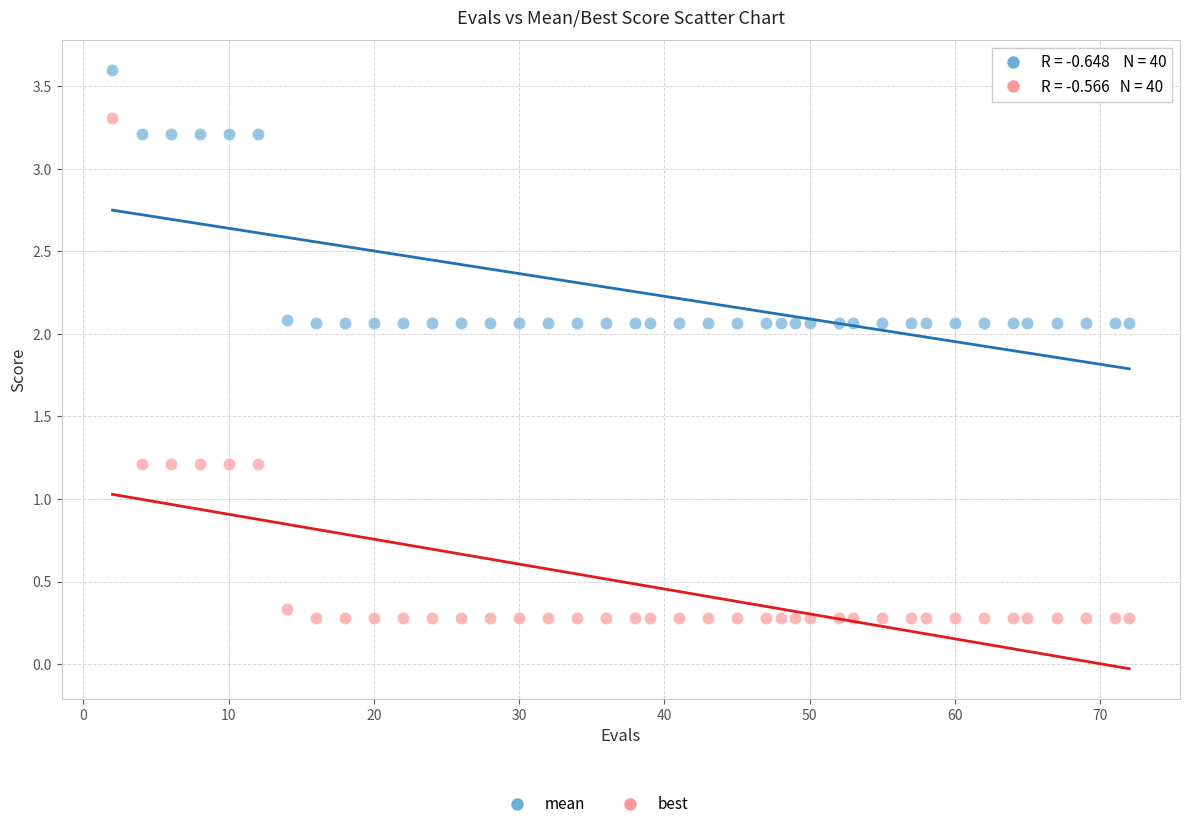

Across all data points, what is the range of Y values (max minus min)?

3.3